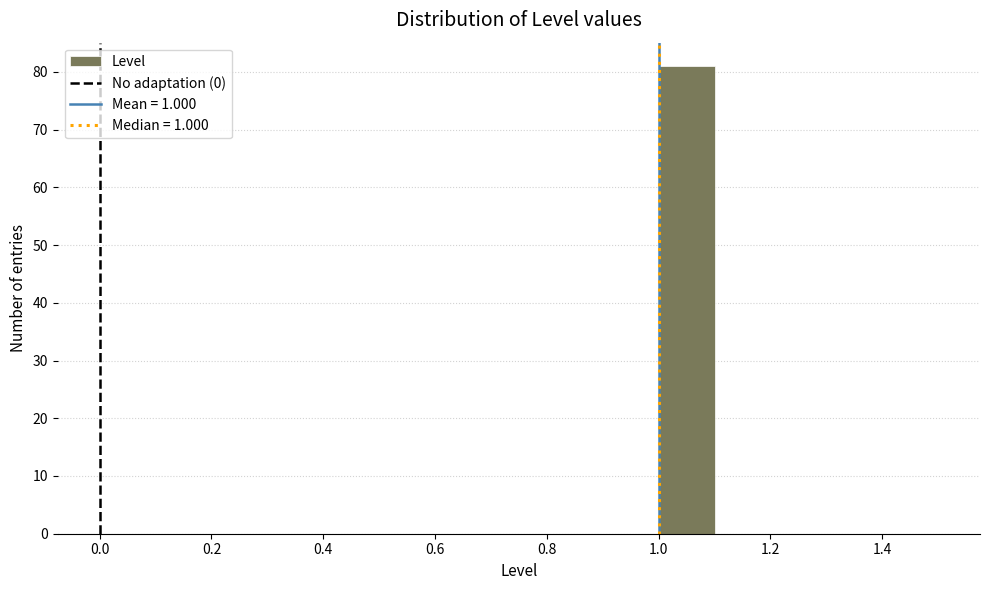

What is the height of the bar covering 1.0 to 1.1 on the x-axis? The values are not printed on the chart, so give them approximately, as read against the axis.

81